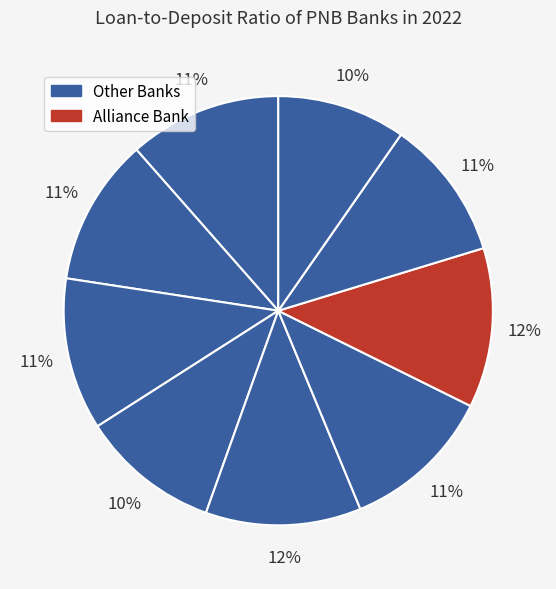

To the nearest percent, what is the difference between the largest and smallest slice percentages?

2%